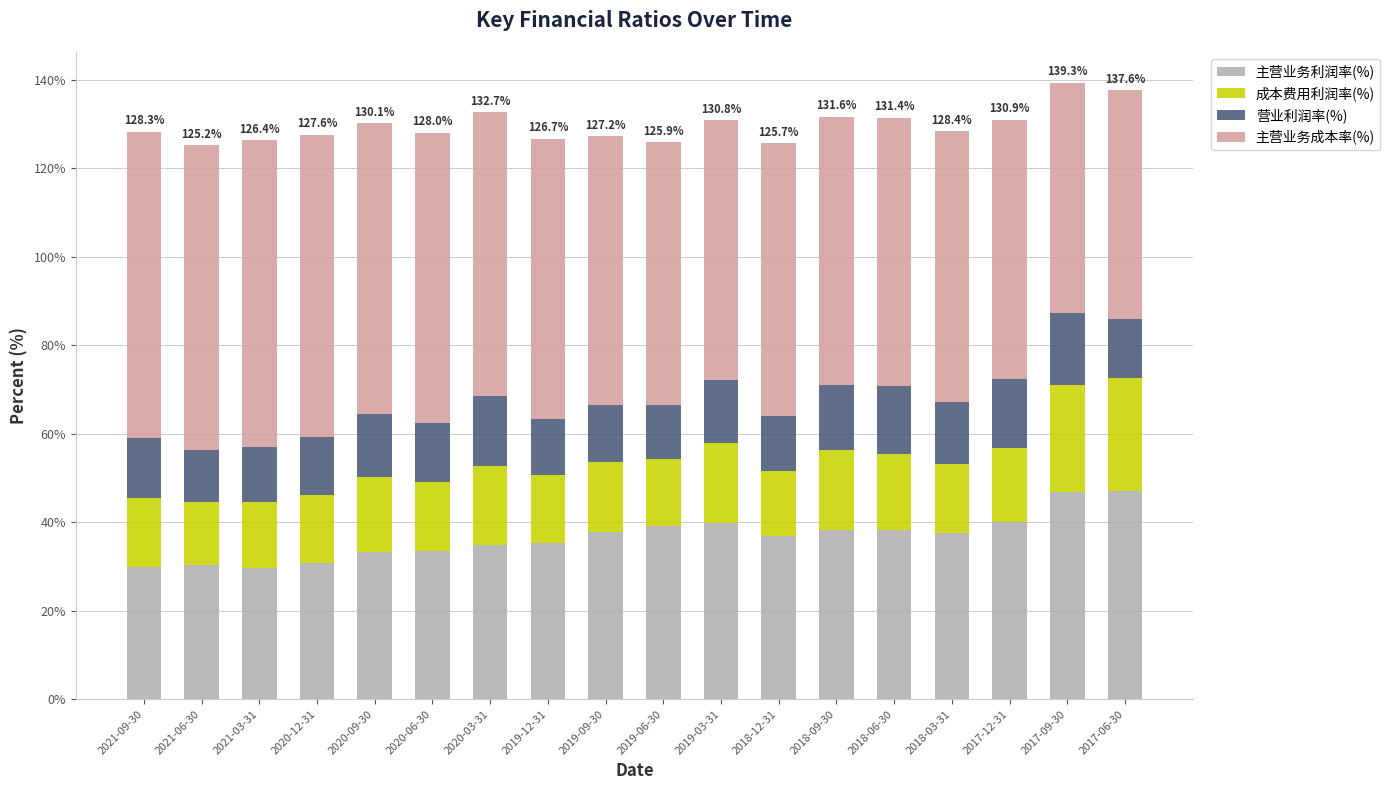

How many distinct data groups are displayed?

4